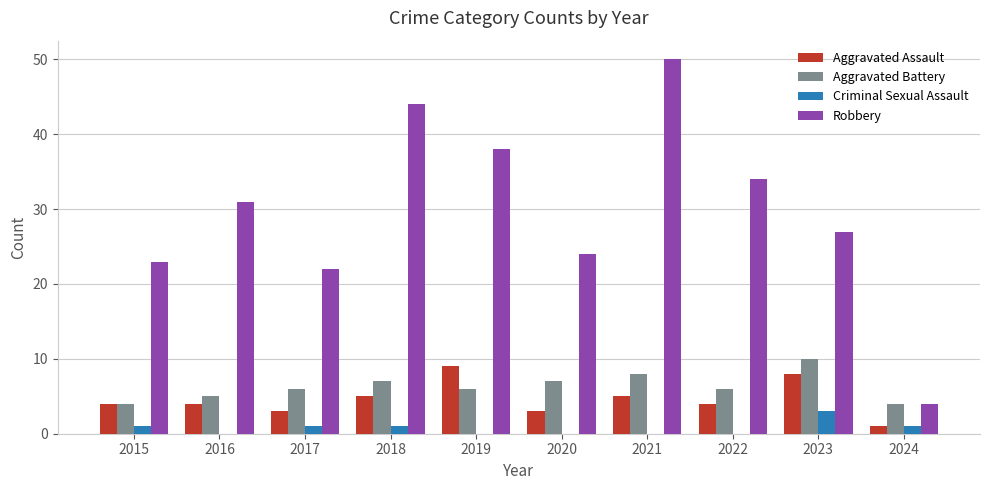

At which category is the sum across all series the highest?

2021